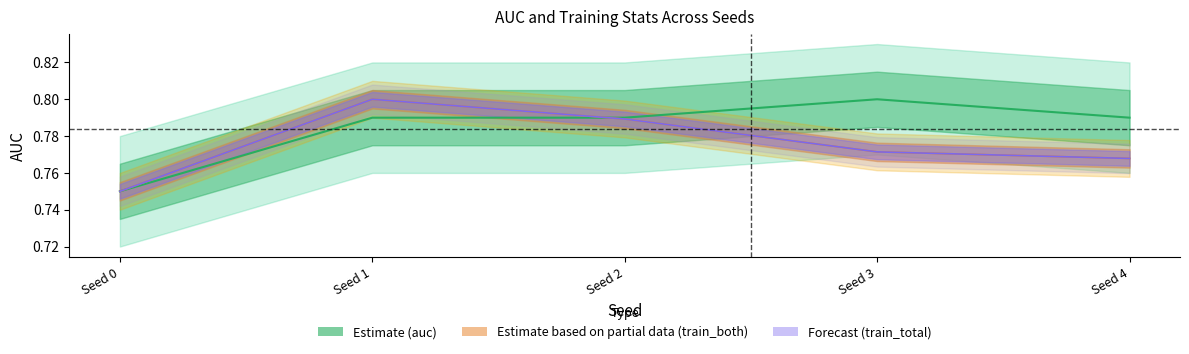

What is the difference between the train_both_center values at Seed 0 and Seed 1?

0.1